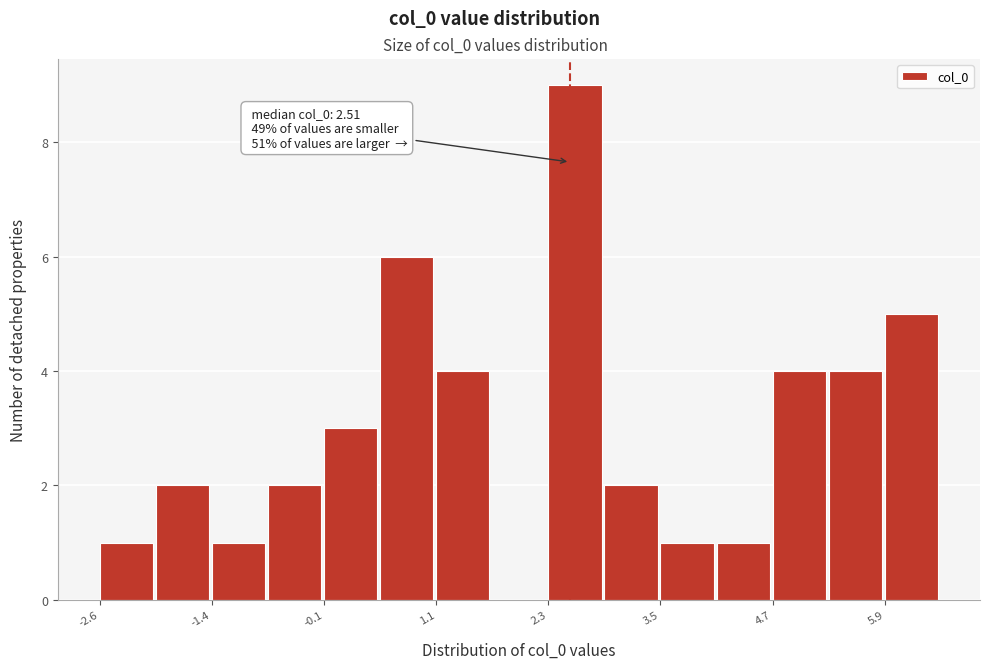

Around what value on the x-axis is the tallest bar? Give the approximate position of its centre, as read against the axis.

2.6